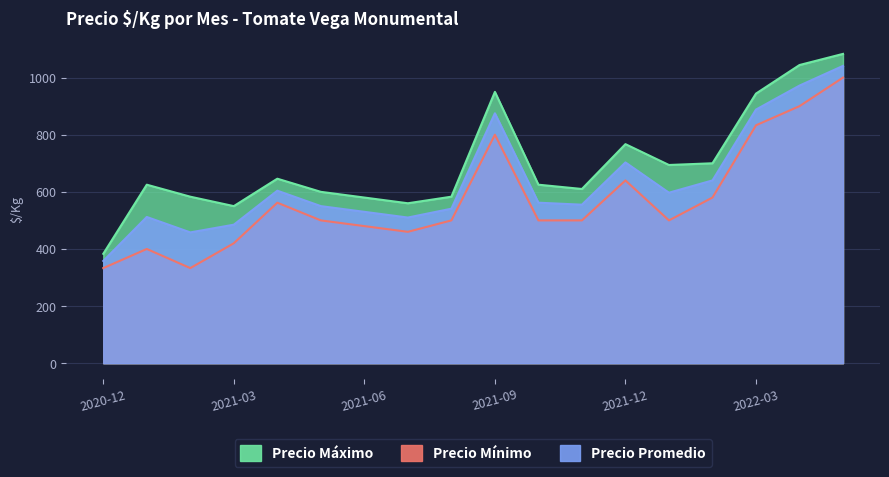

Which series has the widest spread of values?

Precio Máximo